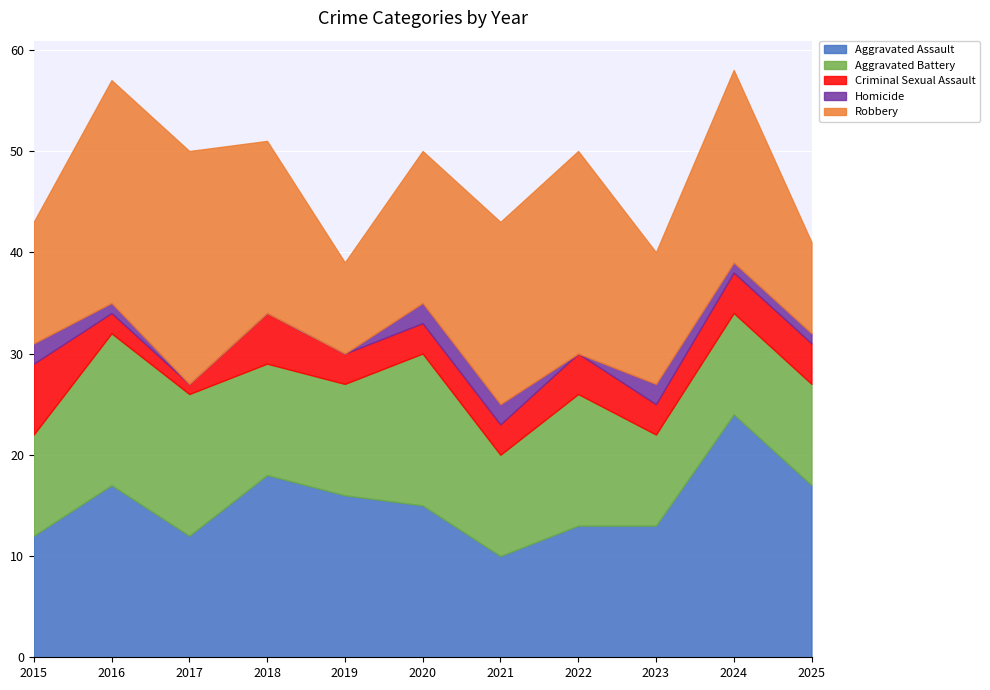

Which series has the widest spread of values?

Aggravated Assault